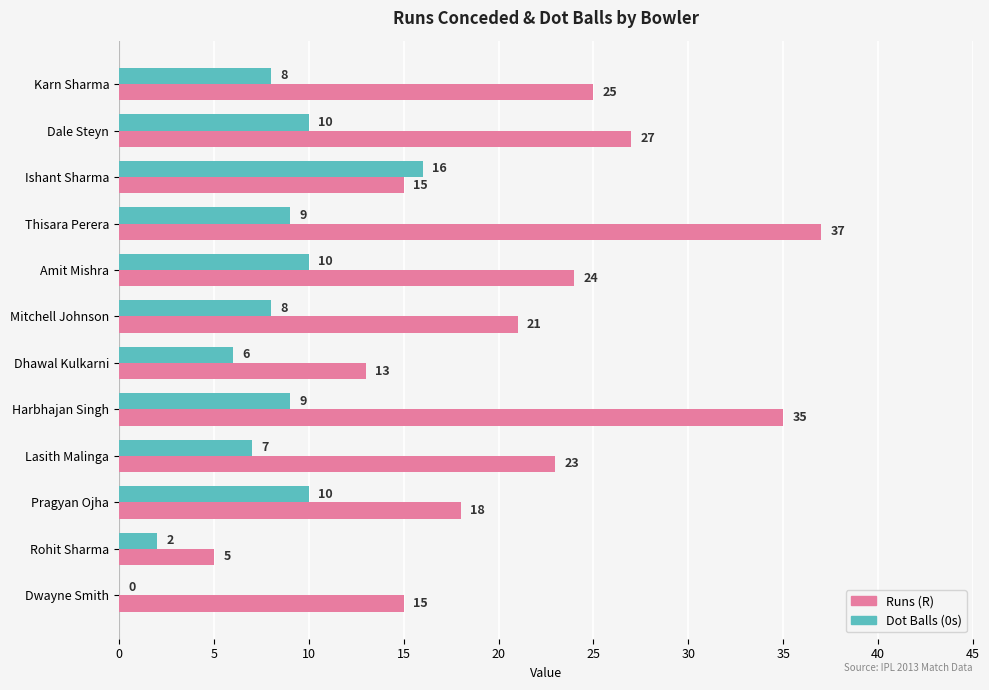

What are all the series names shown in the legend?

Runs (R), Dot Balls (0s)